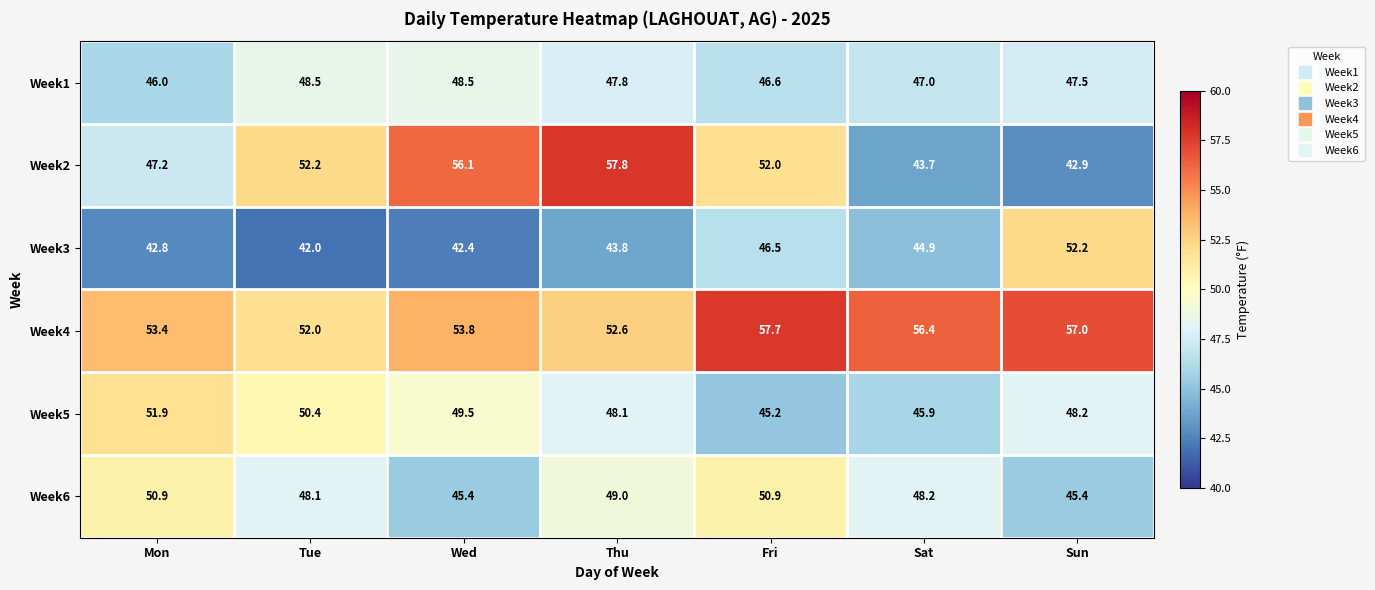

Which label corresponds to the smallest value in the chart?

Tue